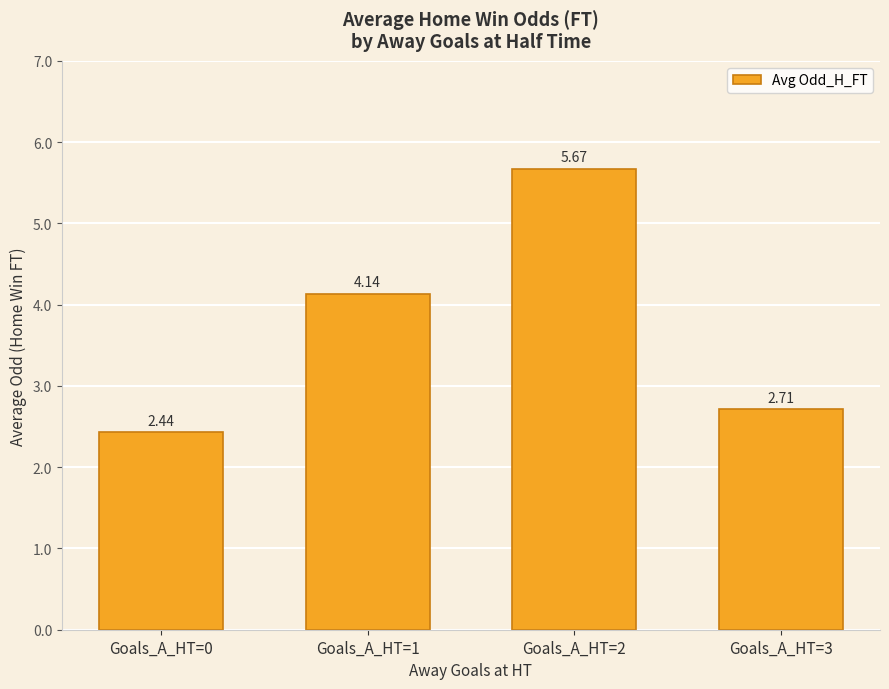

What is the difference between the second highest and minimum values?

1.7